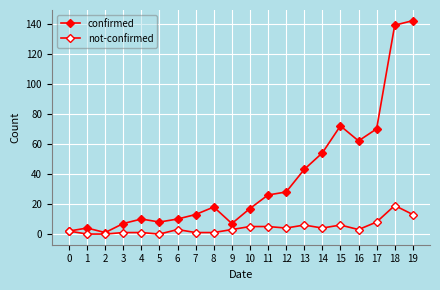

Is it true that confirmed equals 17 at 12?

False